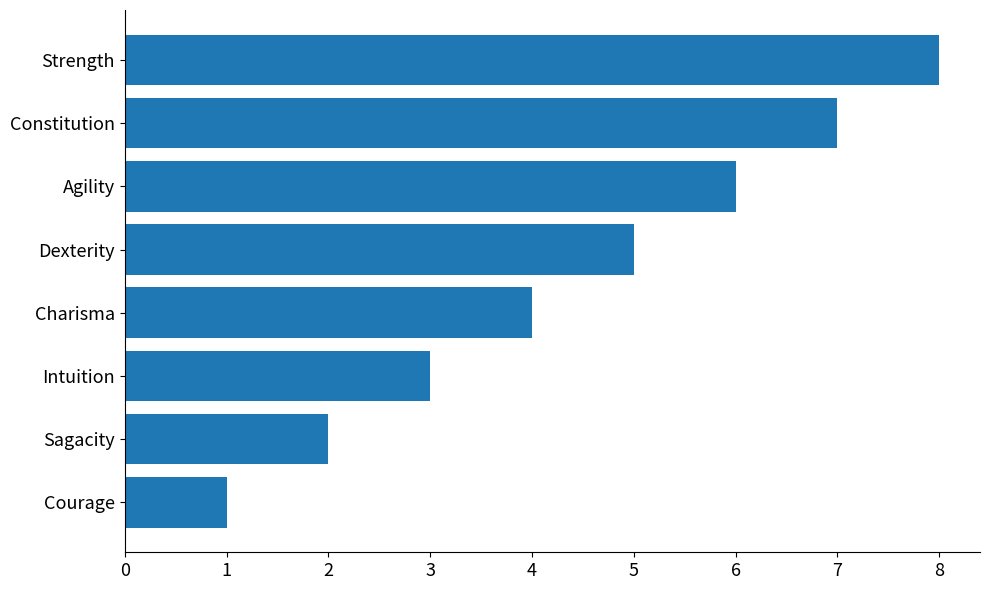

What is the greatest value displayed?

8